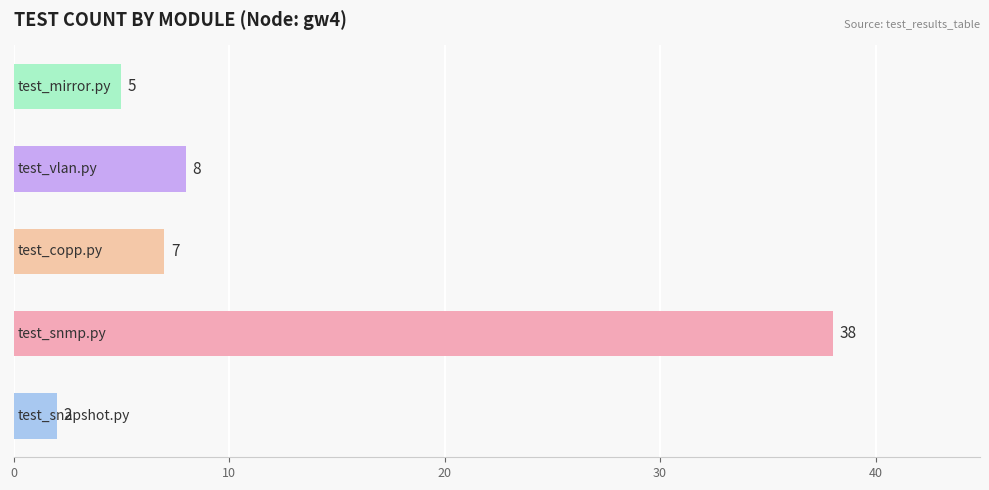

What is the difference between the second highest and second lowest values?

3